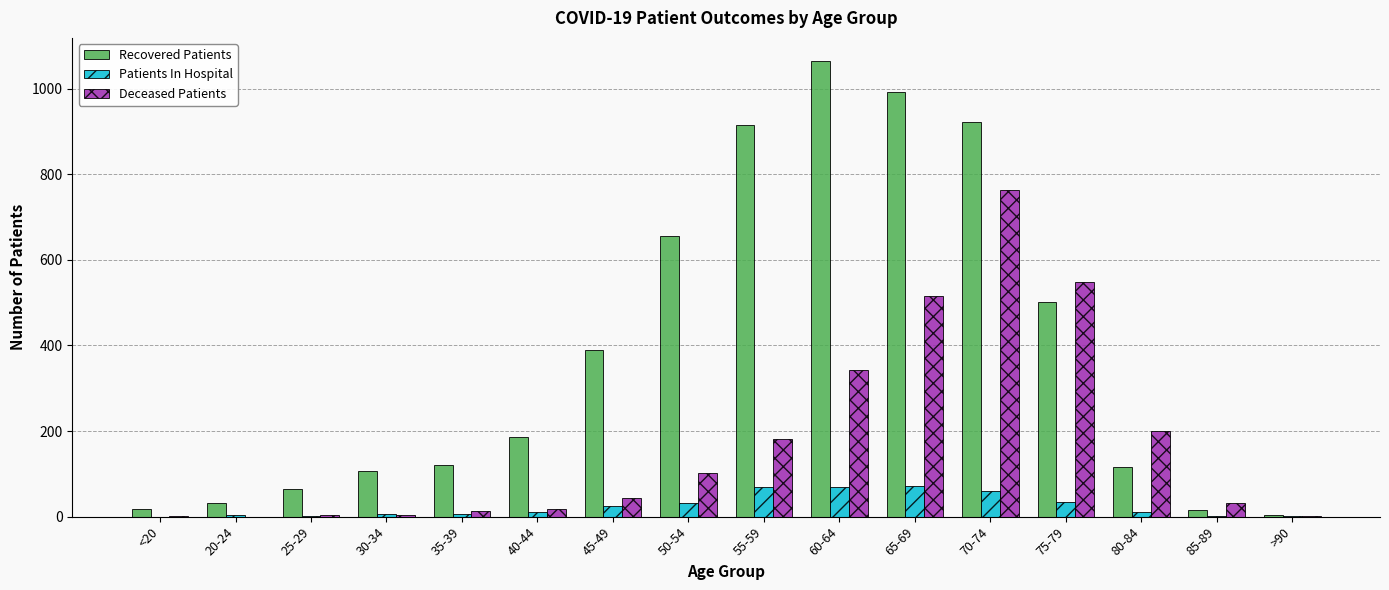

Count the number of categories in the chart.

16